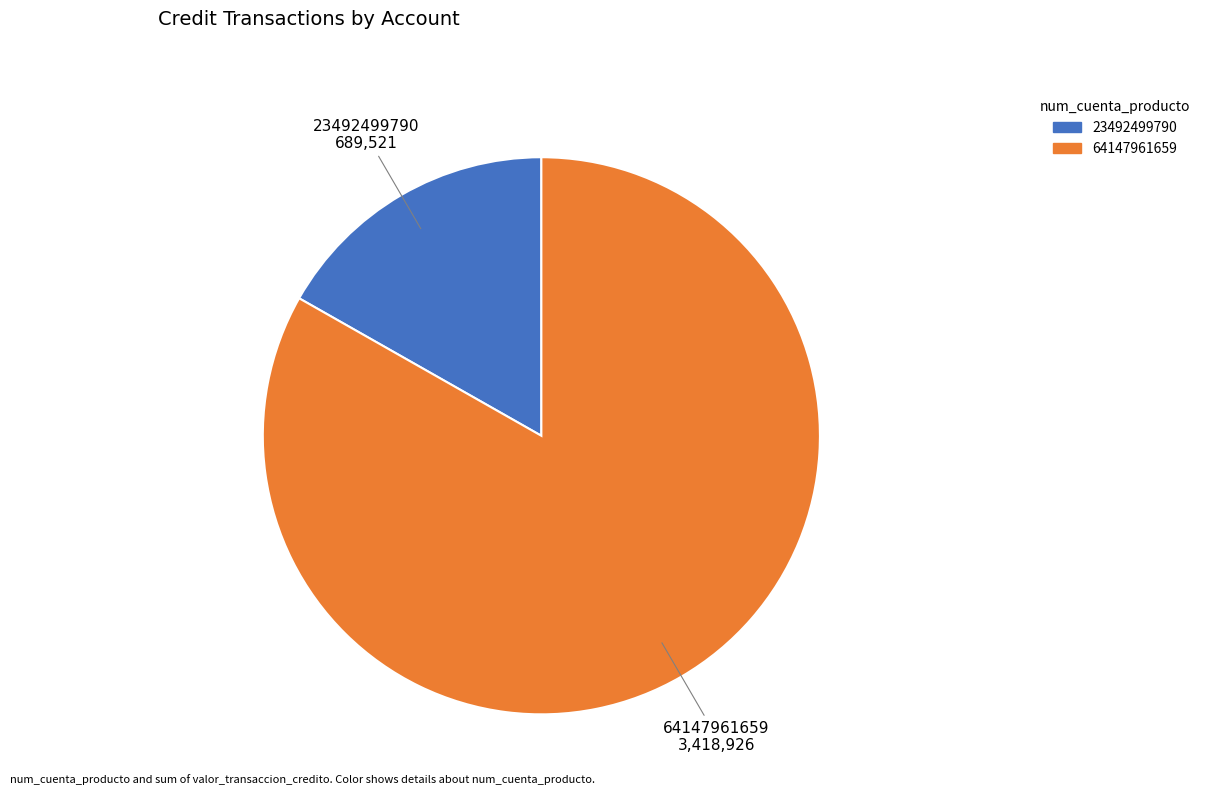

Do 64147961659 and 23492499790 together represent more than half of the pie?

Yes